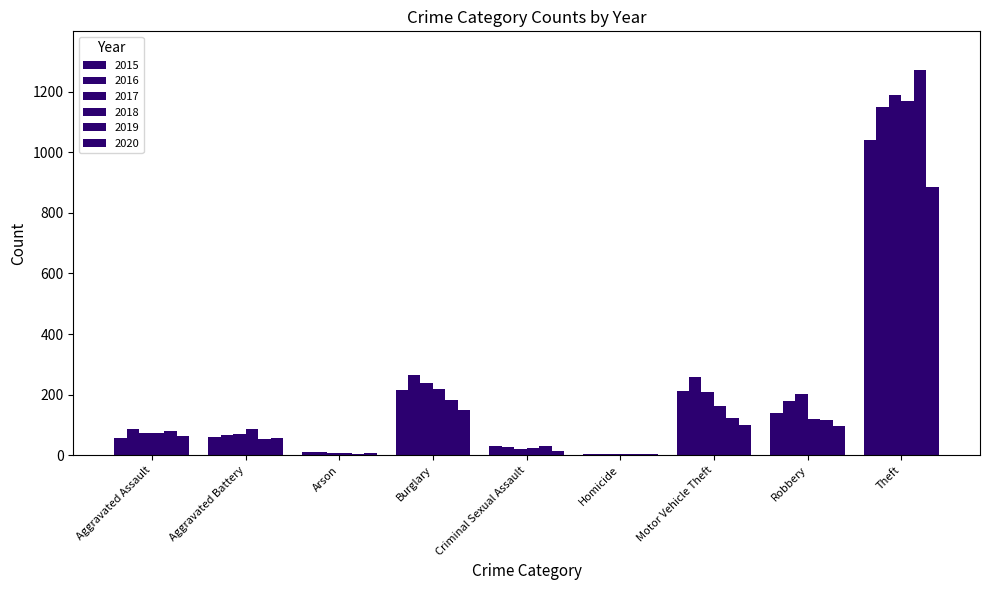

At Arson, list the series in order from largest to smallest.

2016, 2015, 2017, 2018, 2020, 2019